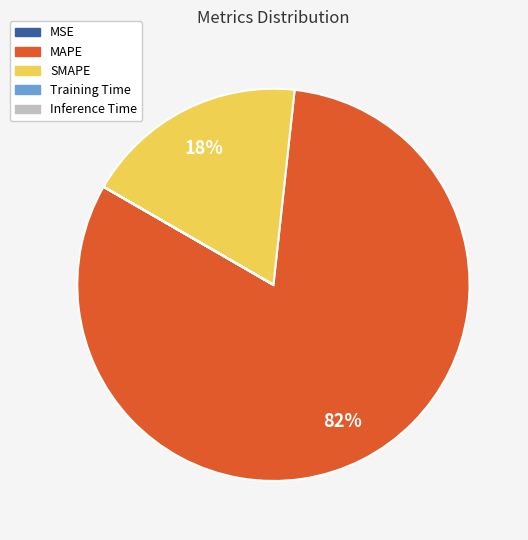

To the nearest percent, what is the difference between the largest and smallest slice percentages?

82%